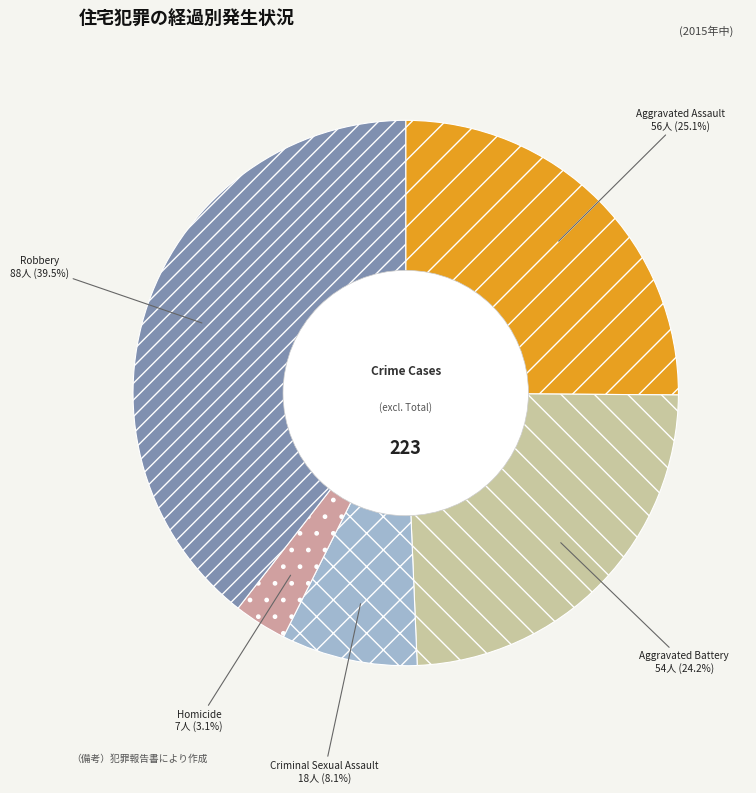

Between Criminal Sexual Assault and Aggravated Battery, which is larger?

Aggravated Battery